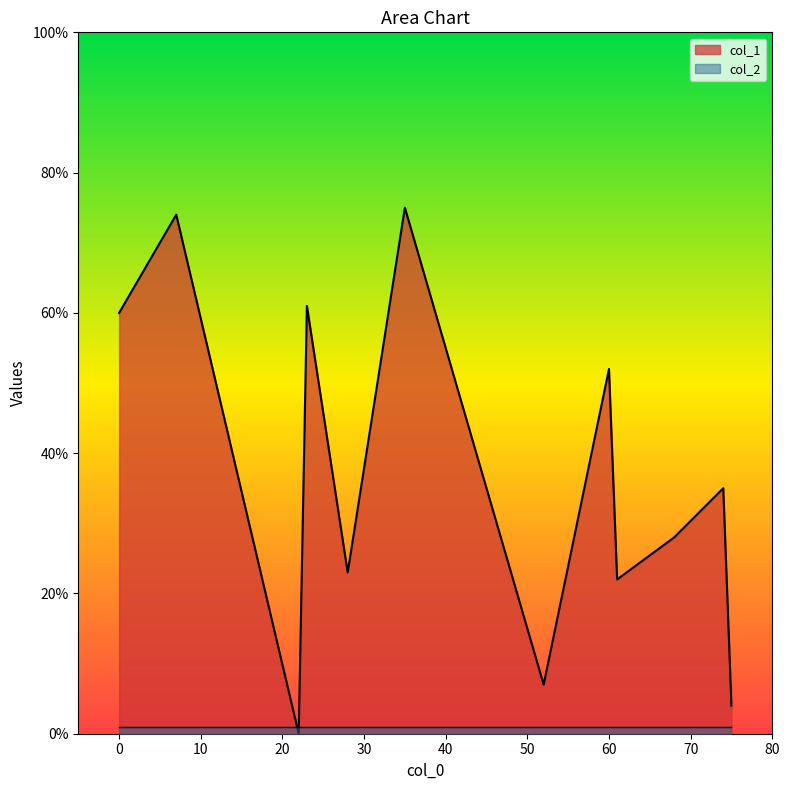

Between 7 and 52, which is larger?

7